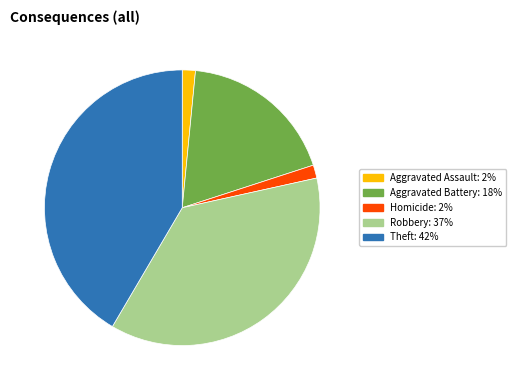

Is there a majority slice in this chart?

No